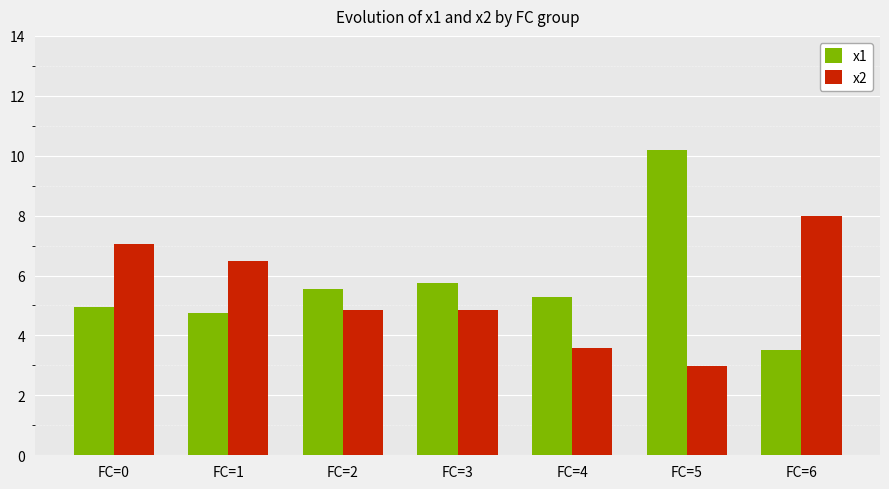

How many bars are there in total?

14